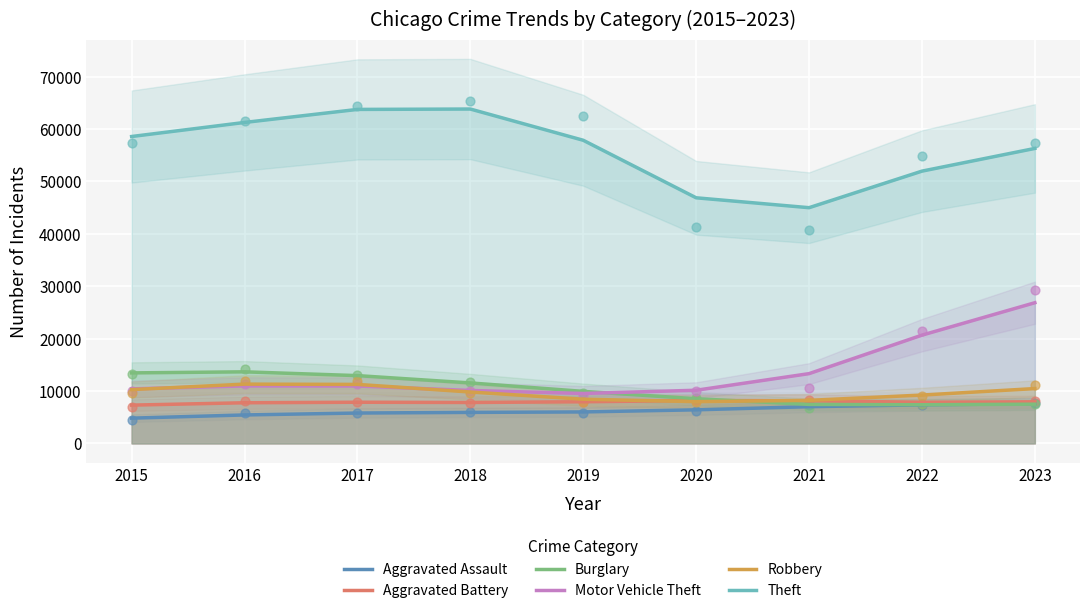

What is the total value across all series at 2015?

104830.0